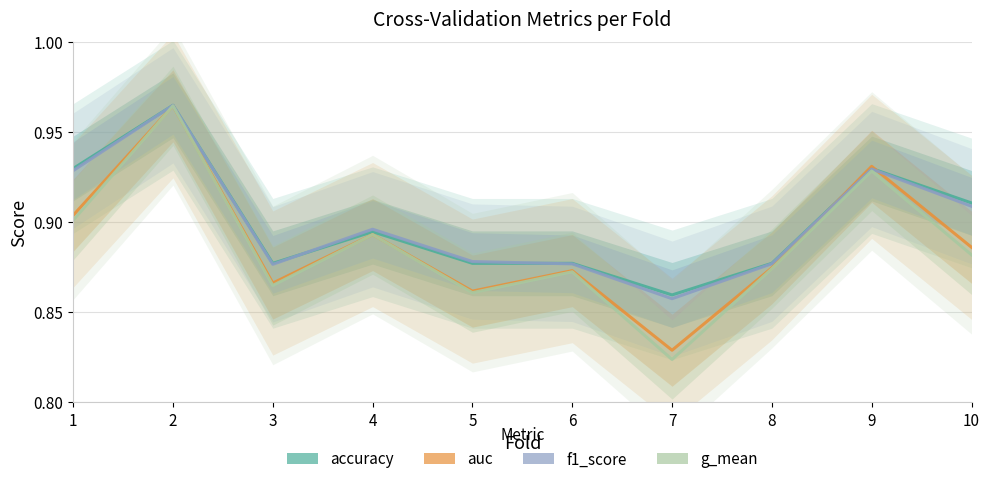

At how many categories does at least one series exceed 0?

10